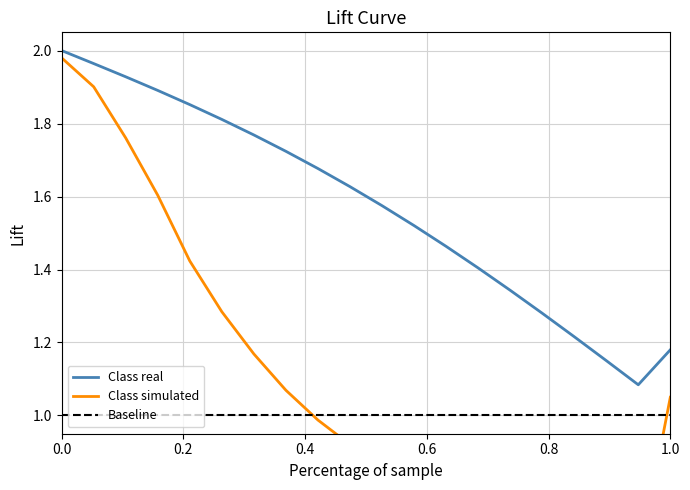

What is the difference between the maximum and minimum values?

0.9